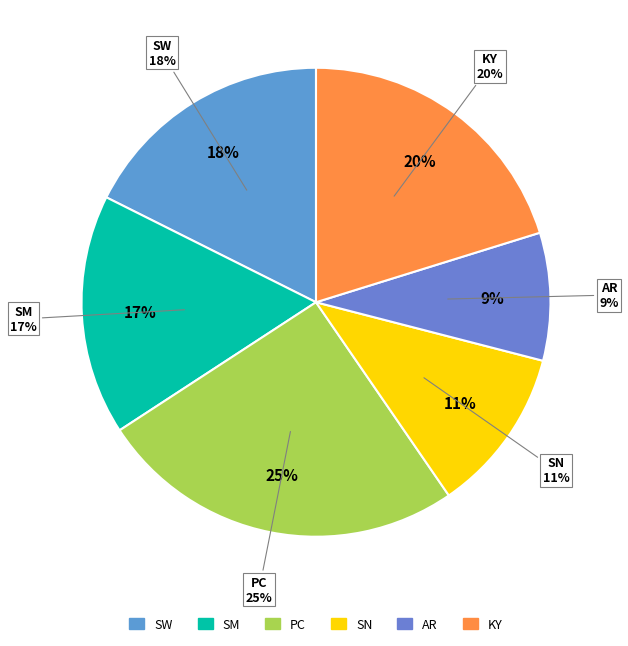

What portion of the pie excludes Shivam Mavi?

83.4%